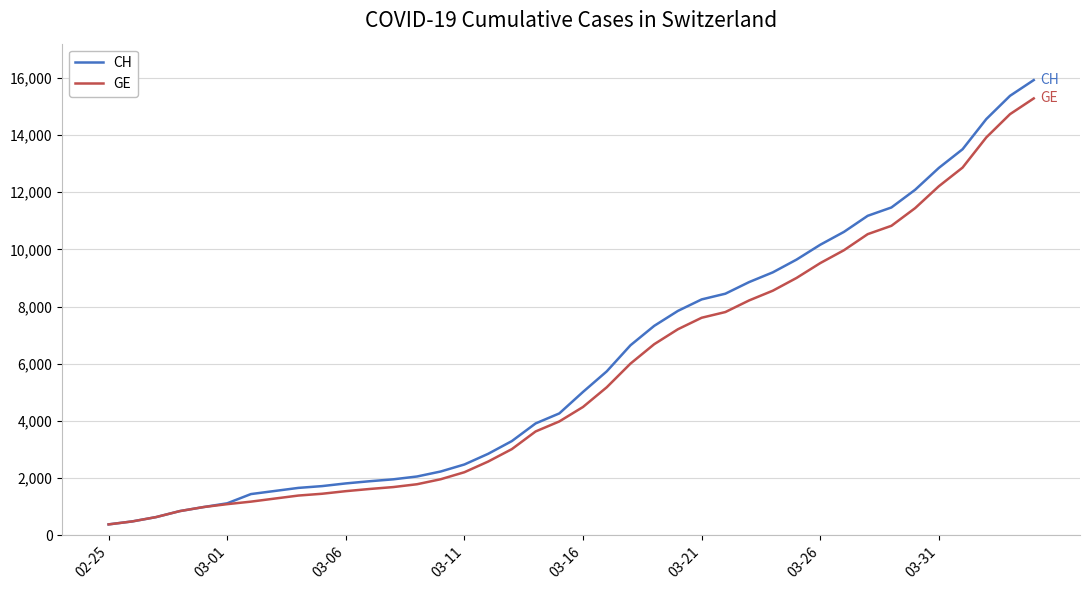

Which series has the widest spread of values?

CH